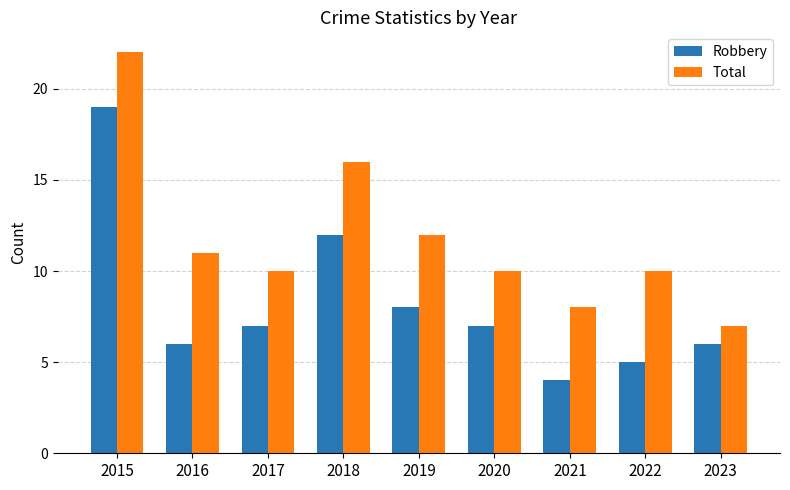

How many distinct data groups are displayed?

2